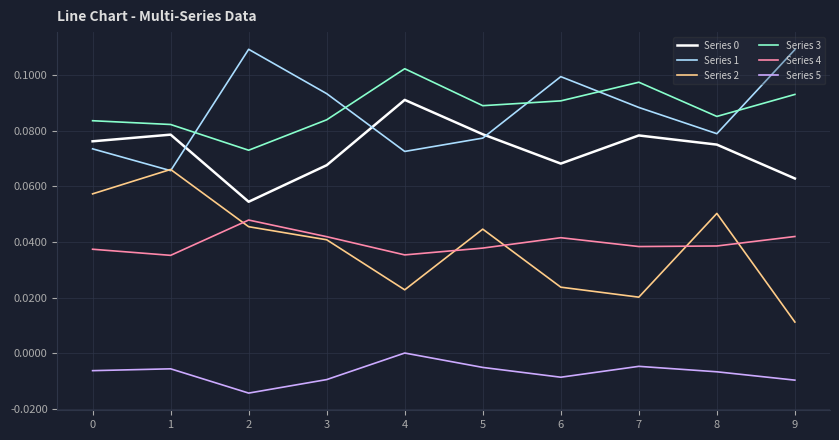

Is this an area chart (filled region under the line)?

No